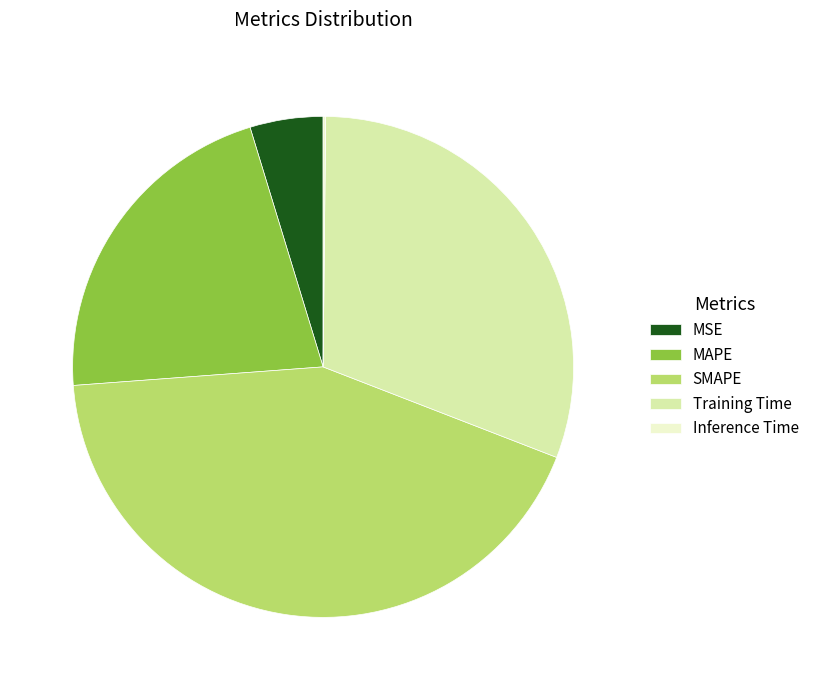

Which has a higher value, Training Time or MAPE?

Training Time